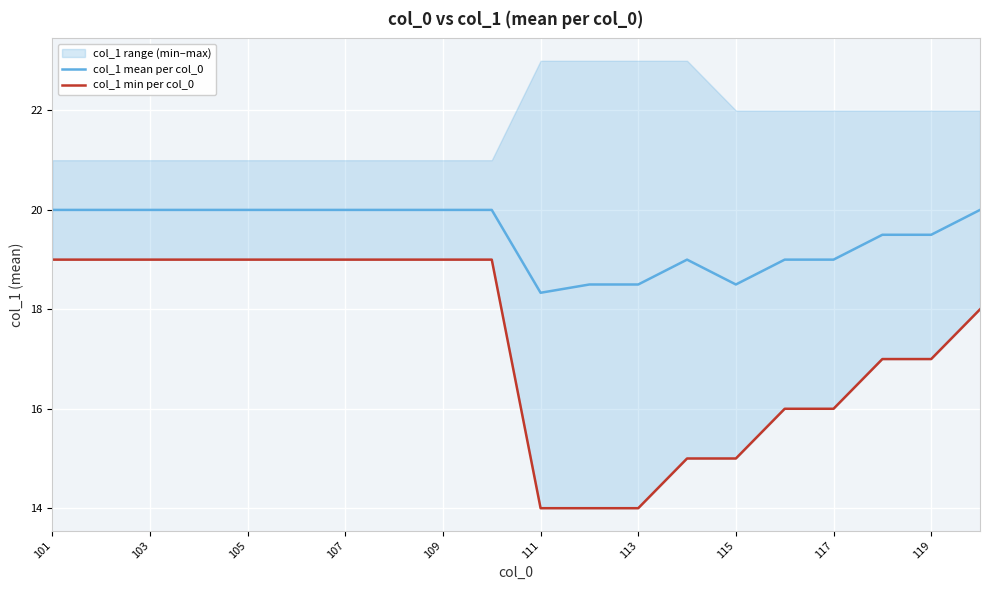

Does the chart display data point markers on the line(s)?

No